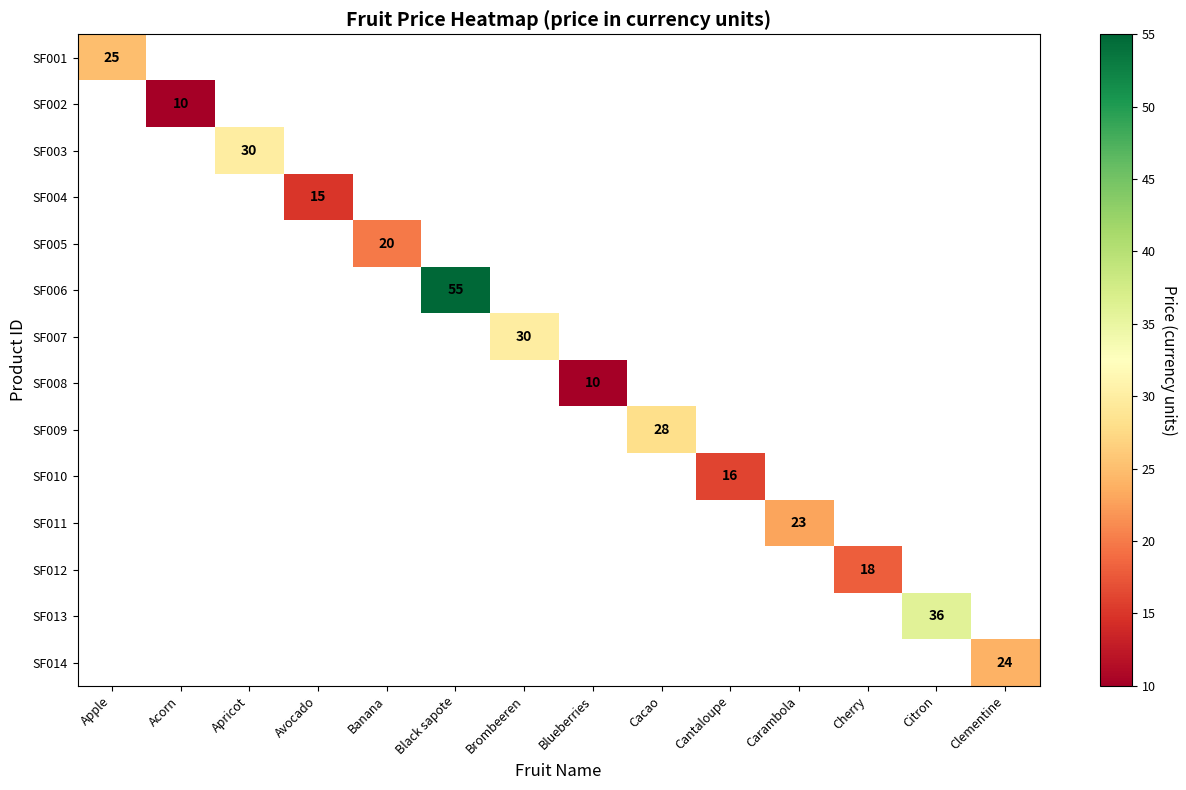

The SF009 series shows 8 at Cacao. True or false?

False